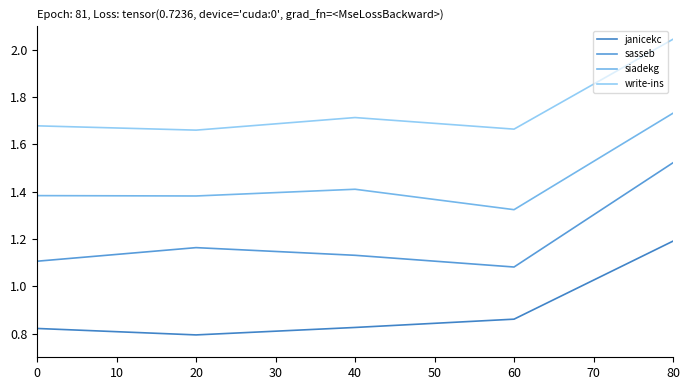

Is it true that janicekc equals 1.8 at 80?

False